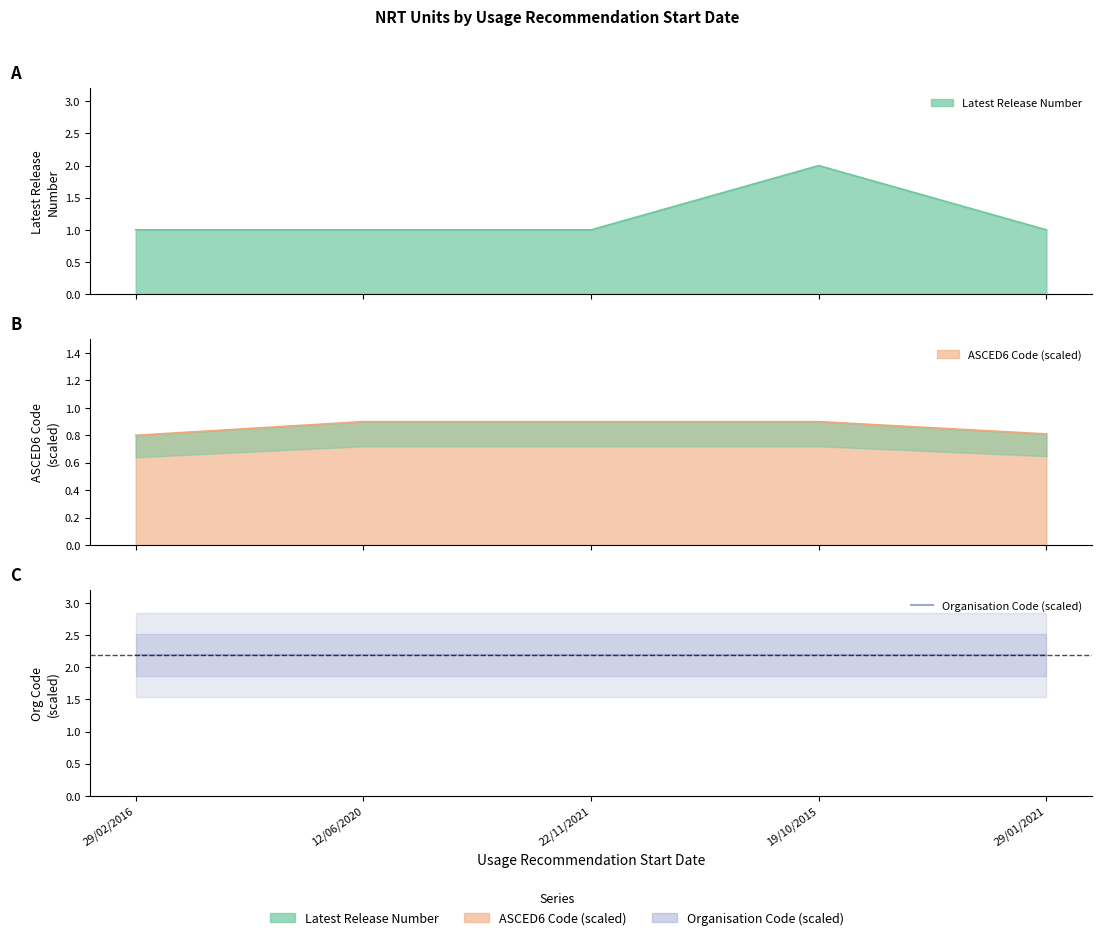

Does the chart have visible grid lines?

No